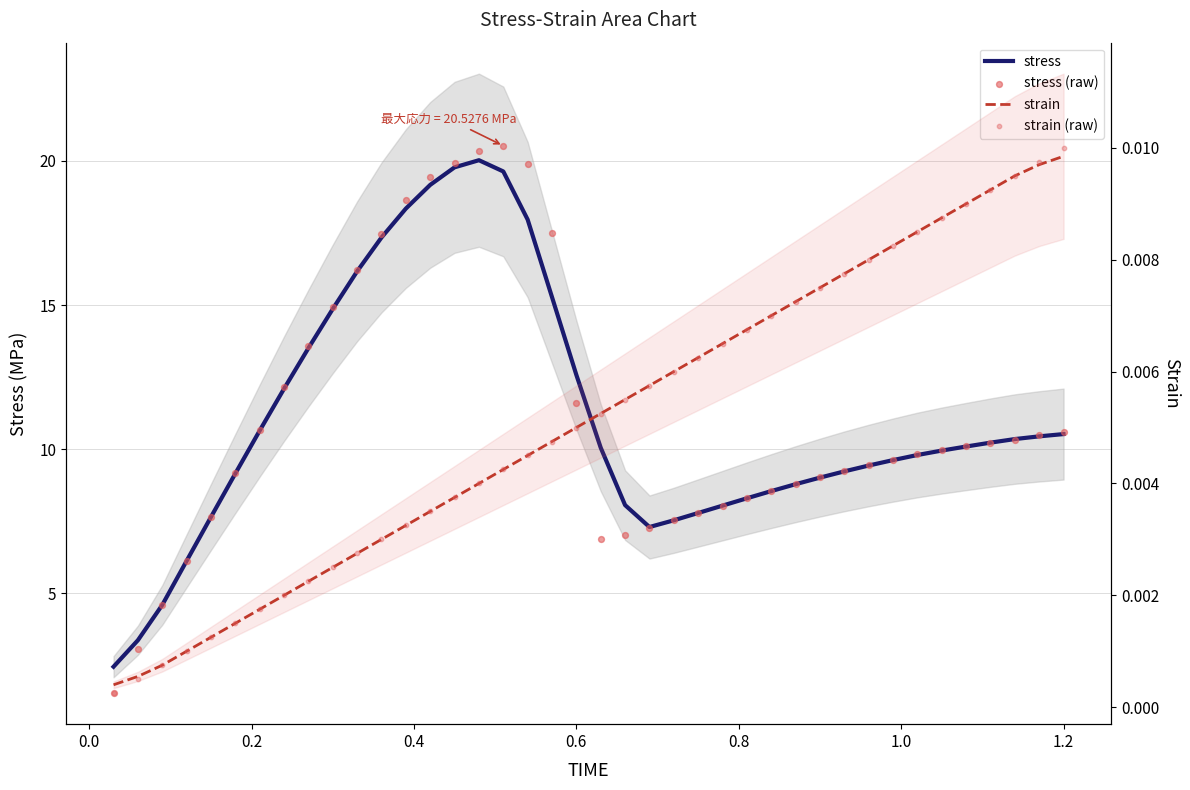

What are all the series names shown in the legend?

stress, stress (raw), strain, strain (raw)